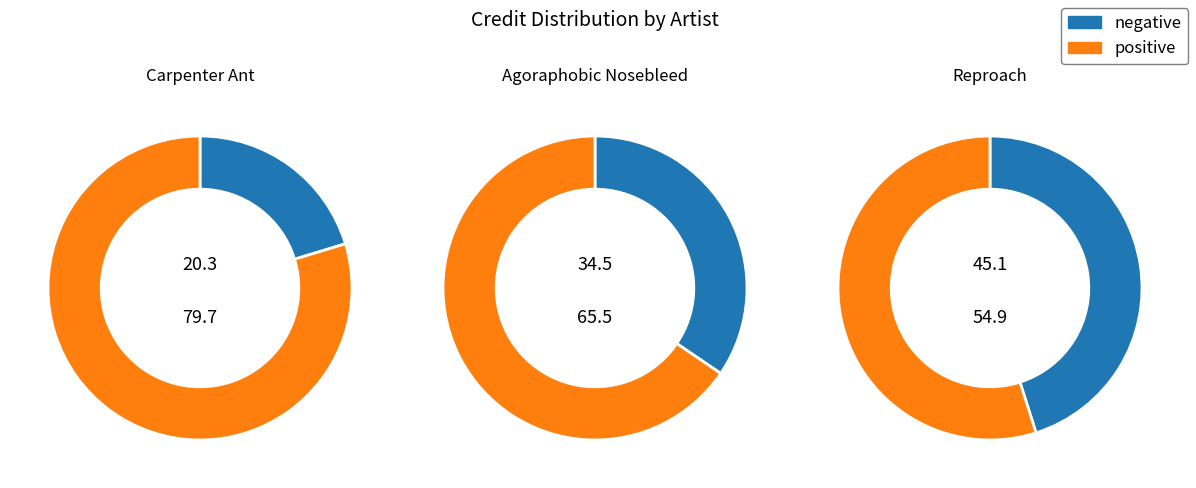

Which category has the smallest portion of the pie?

Carpenter Ant